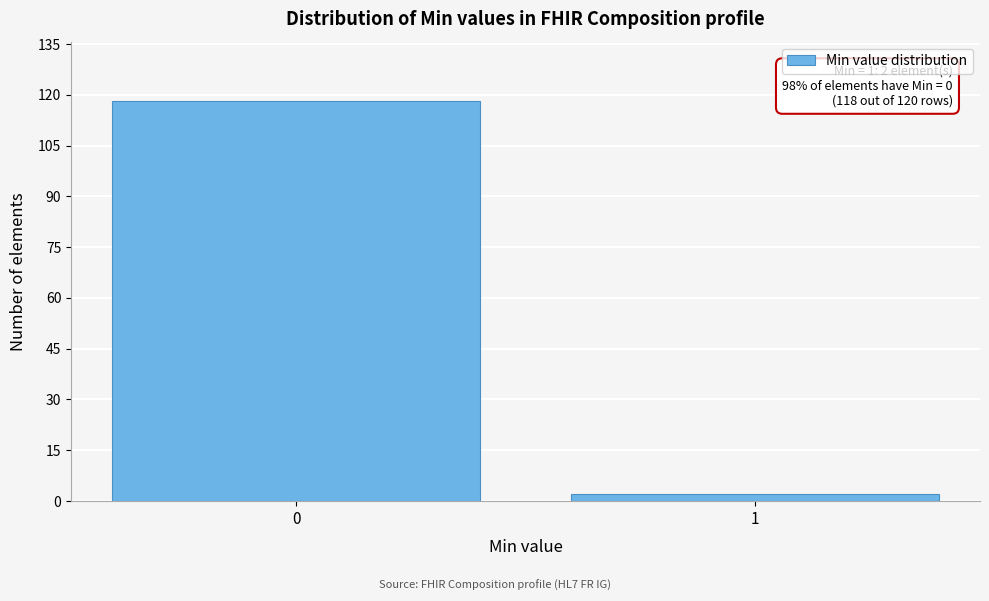

Reading right to left, extract all data points from this chart.

2	118